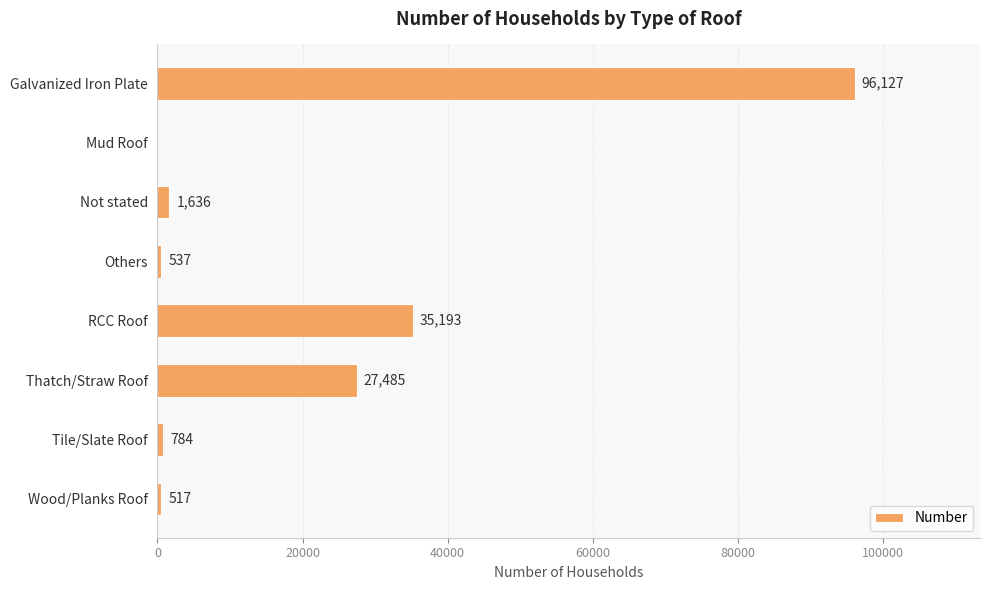

Which label corresponds to the largest value in the chart?

Galvanized Iron Plate